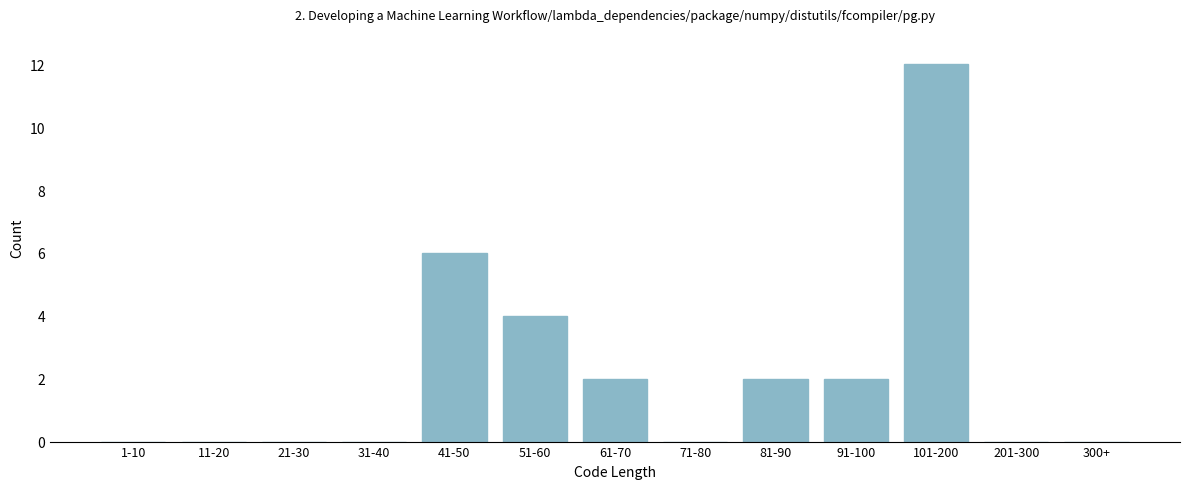

Reading left to right, what are all the values shown in this chart?

1-10=0	11-20=0	21-30=0	31-40=0	41-50=6	51-60=4	61-70=2	71-80=0	81-90=2	91-100=2	101-200=12	201-300=0	300+=0